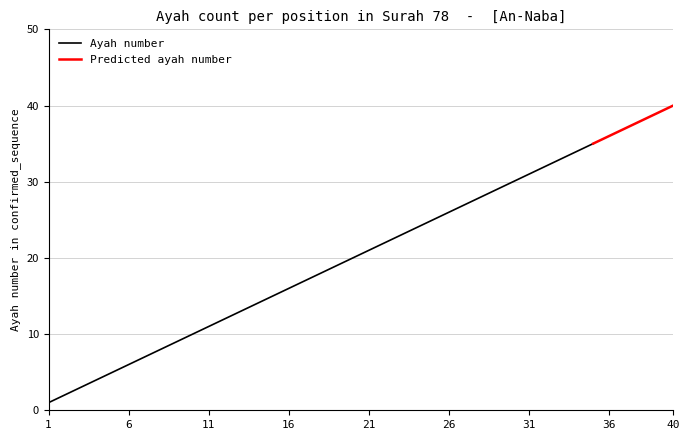

What is the change in value from 18 to 26?

+8